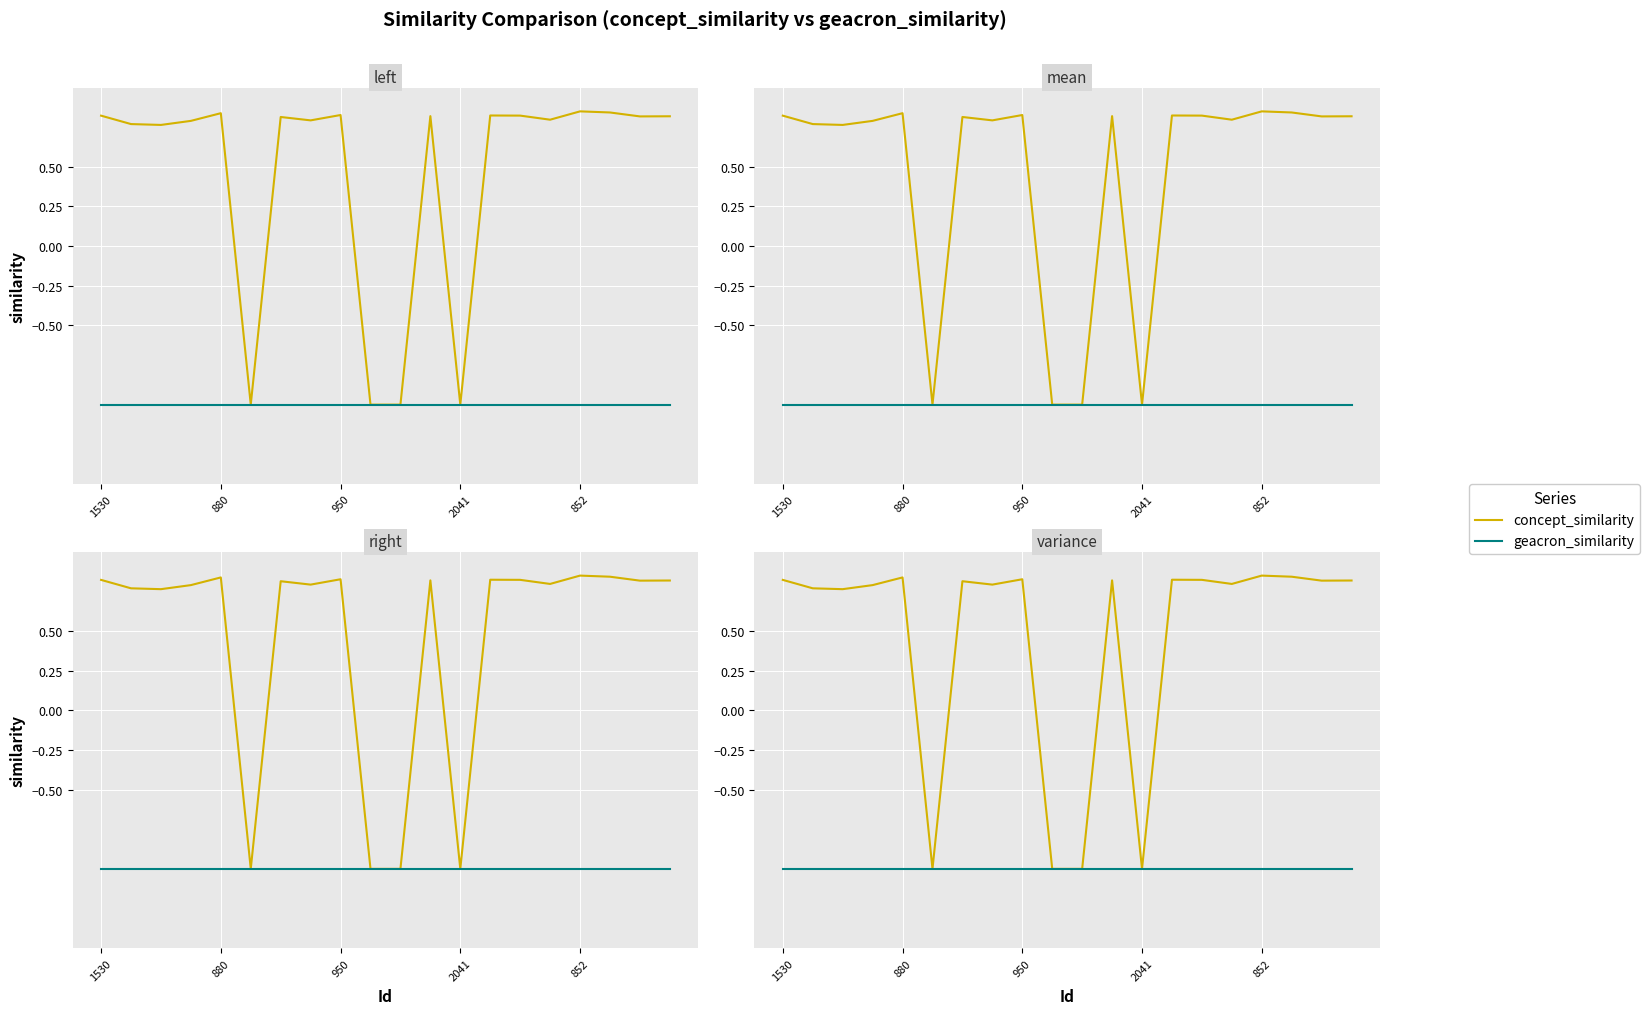

At how many categories does at least one series exceed 0?

16